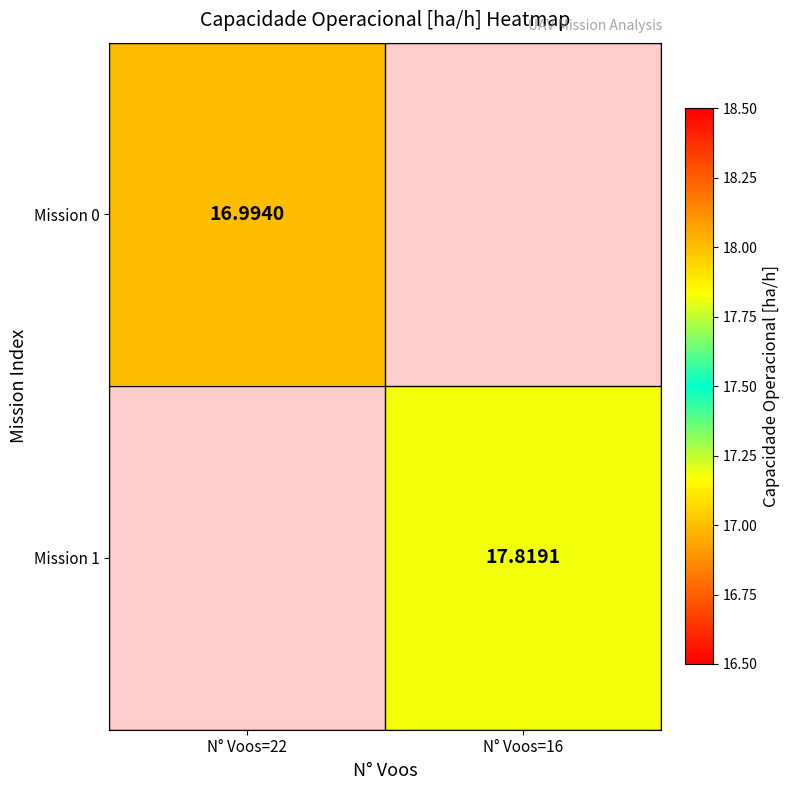

Which label corresponds to the smallest value in the chart?

N° Voos=22